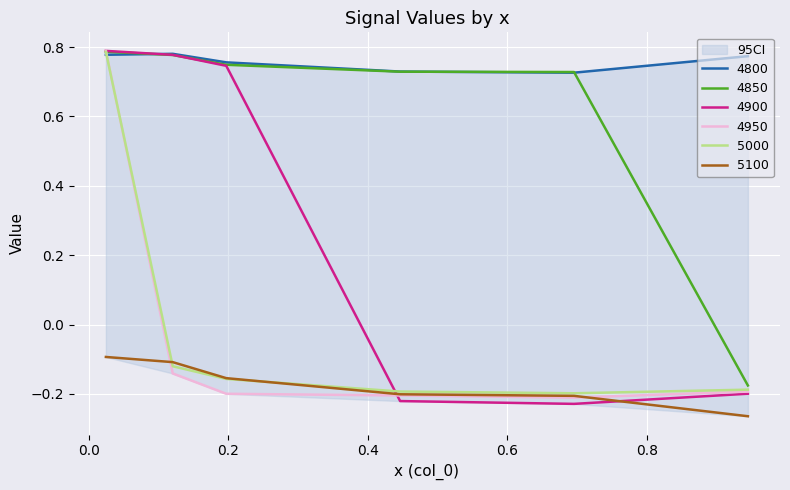

What is the spread (max minus min) of values at 0.9452054794520548?

1.0